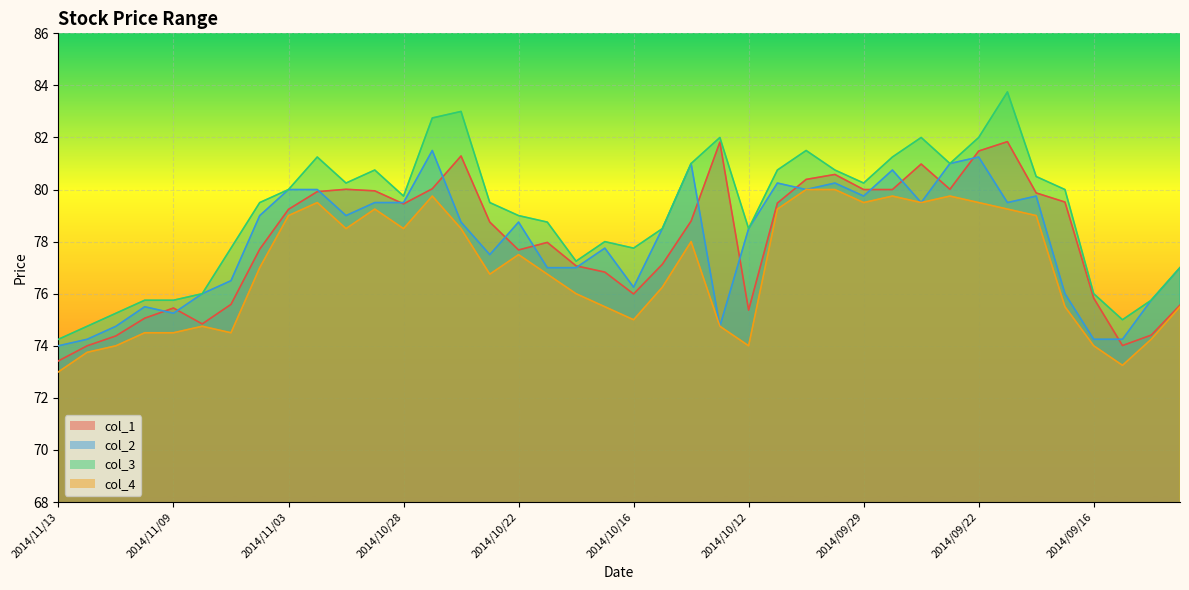

Which series has the widest spread of values?

col_3